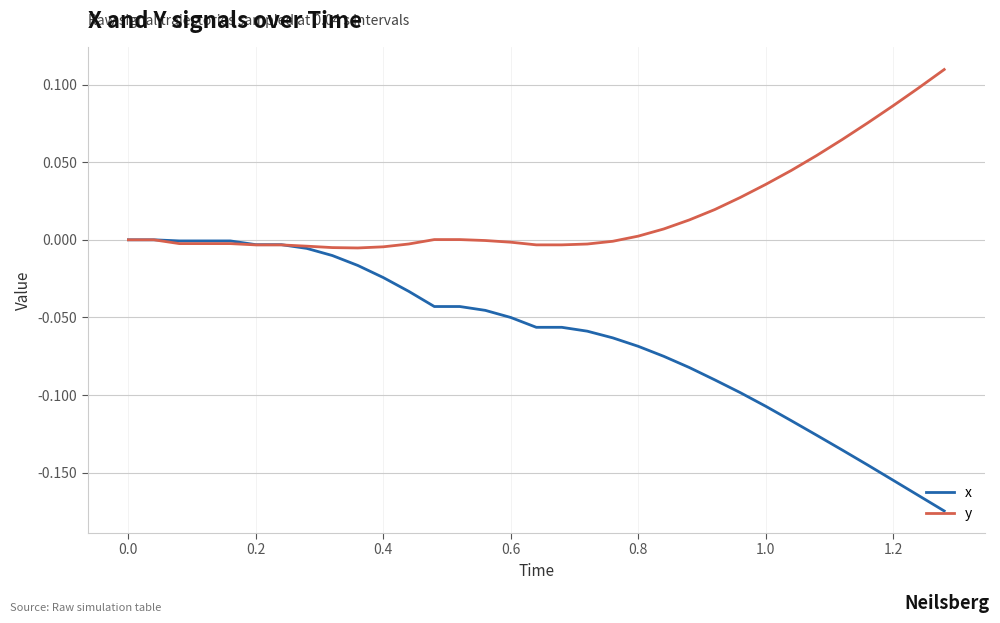

Which series has the largest range (max minus min)?

x